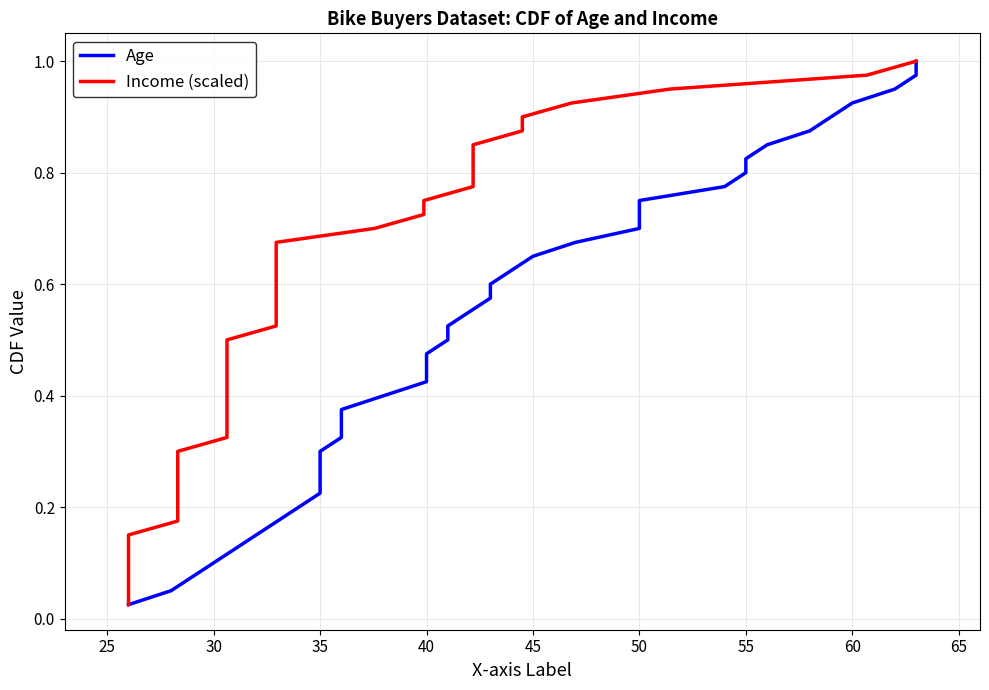

True or false: Age has more than 0 interior local peaks.

False